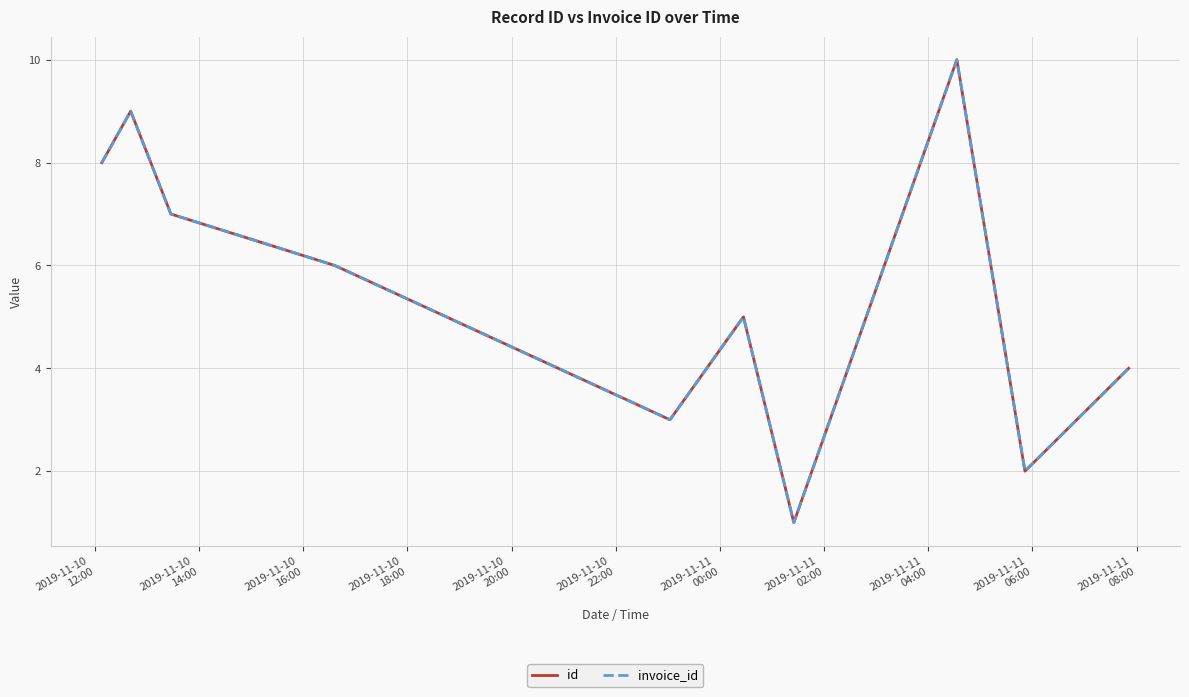

Does the chart have visible grid lines?

Yes